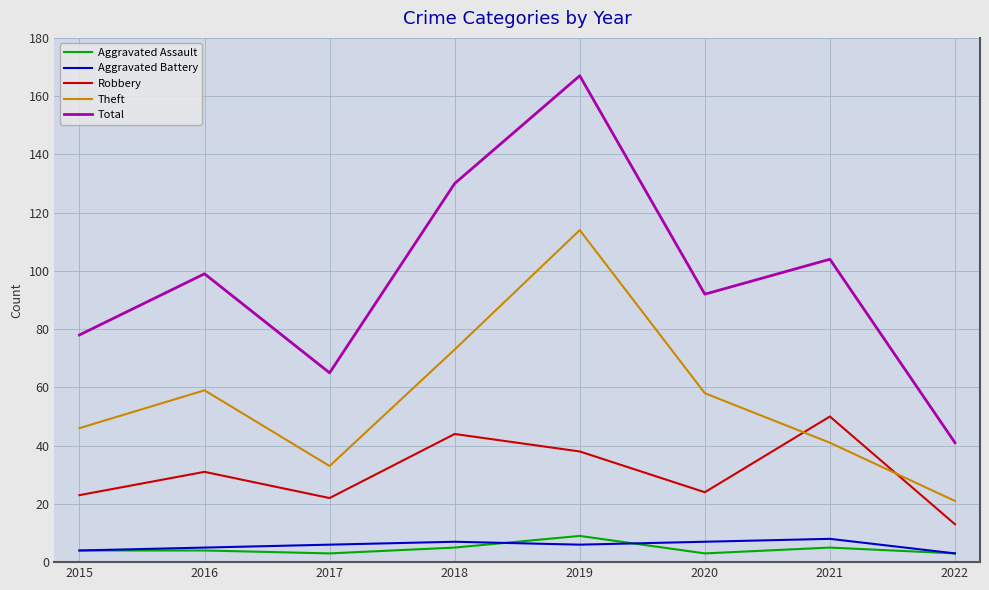

True or false: Total and Theft cross at least once.

False